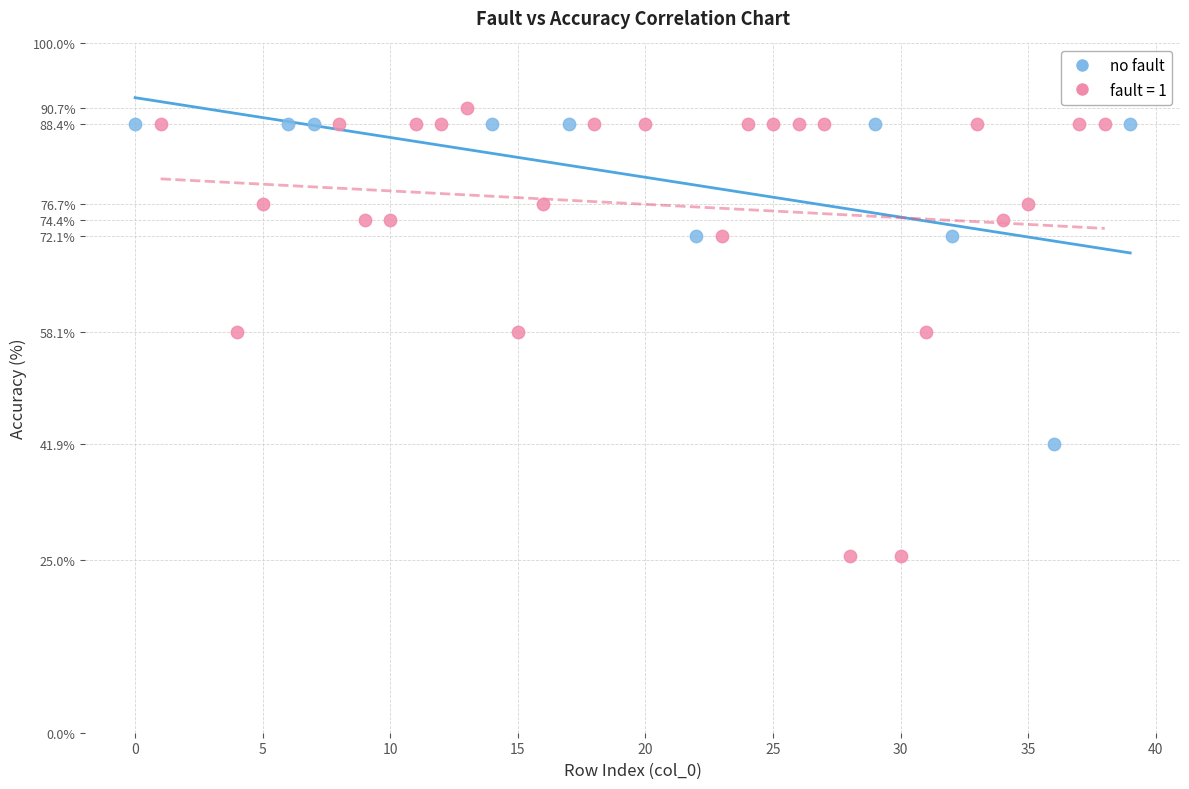

Which series reaches the minimum Y coordinate?

fault = 1